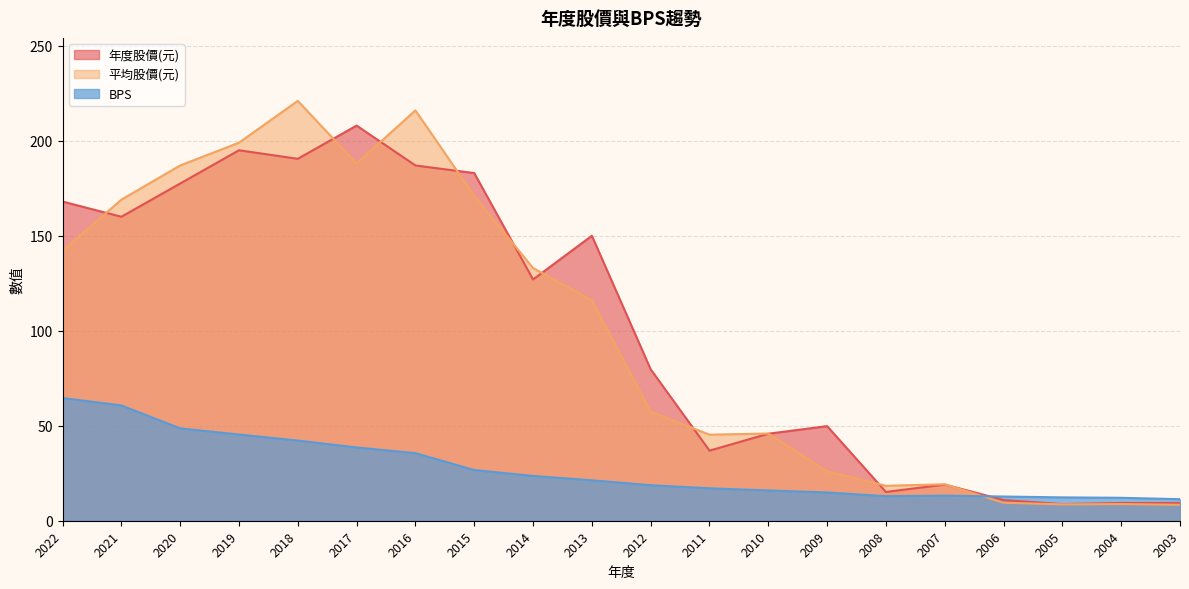

What is the sum of all 年度股價(元) values?

2030.7